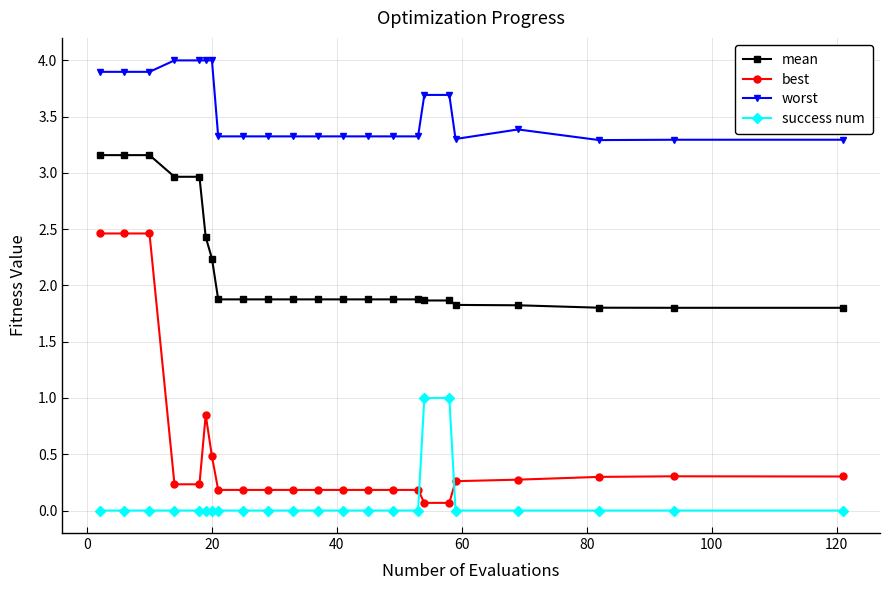

Which series has the largest total across all categories?

worst